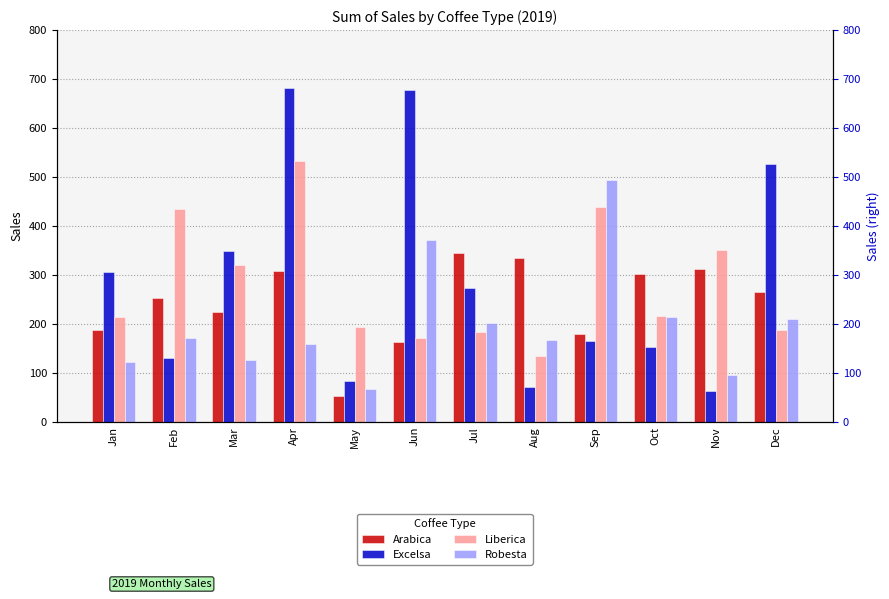

How many categories are shown in the chart?

12